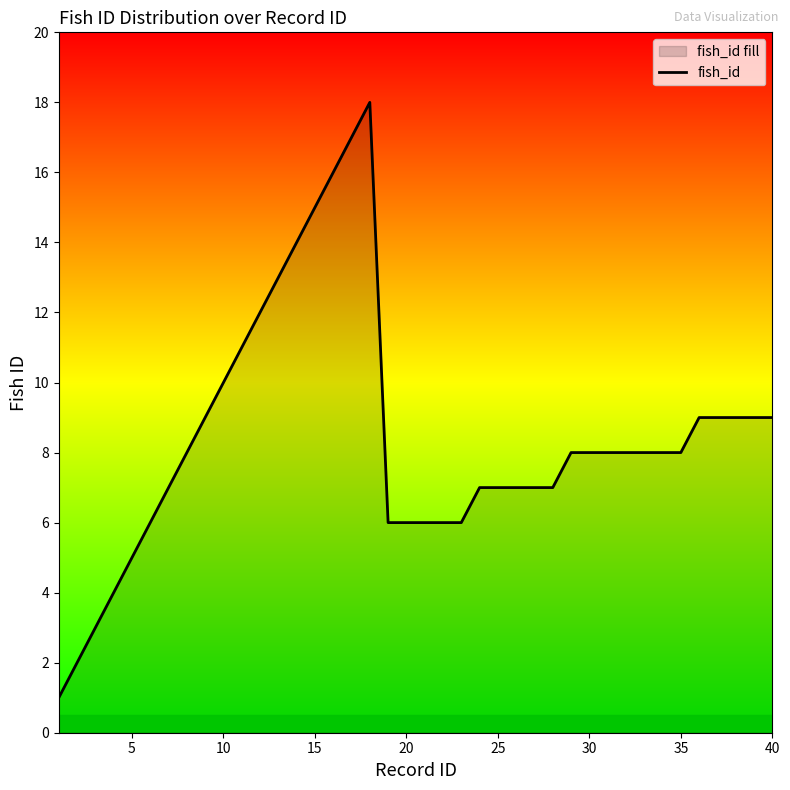

True or false: the data shows 6 at 20.

True